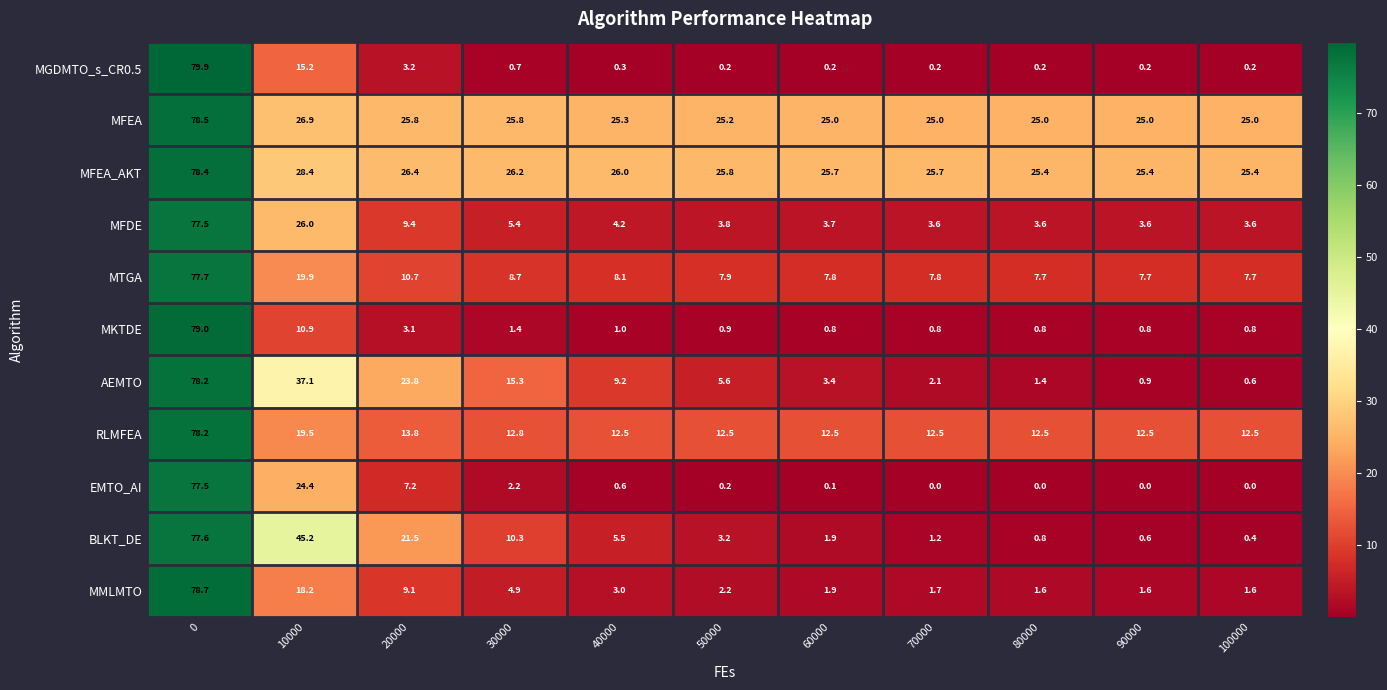

At how many categories does at least one series exceed 25?

11